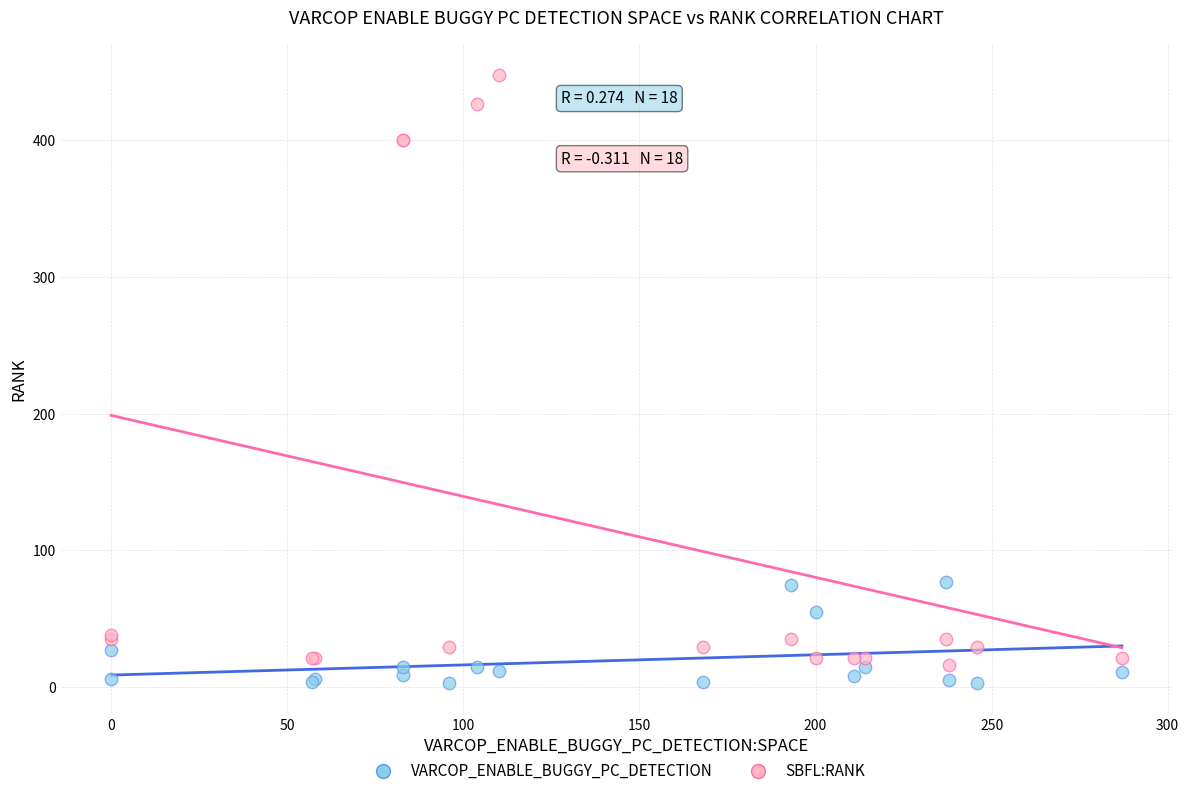

Which series reaches the minimum Y coordinate?

VARCOP_ENABLE_BUGGY_PC_DETECTION